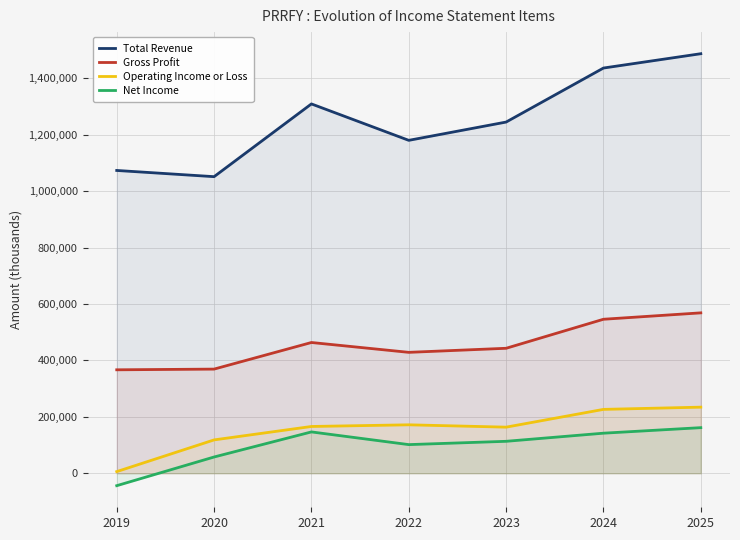

At which category does the chart reach its minimum across all series?

2019